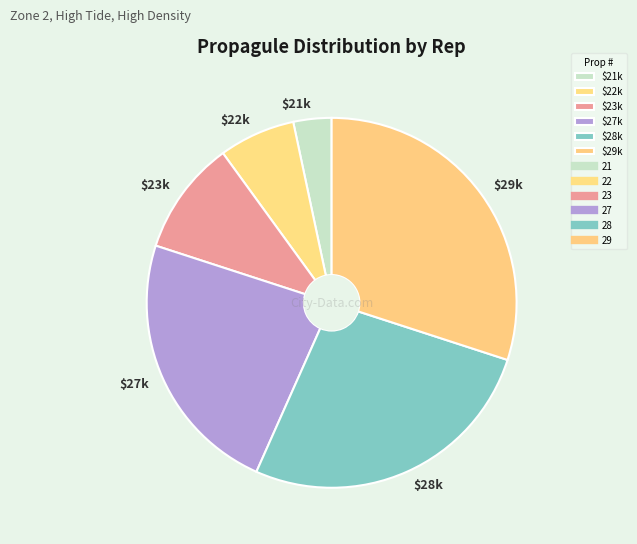

Count the number of slices in the pie.

6